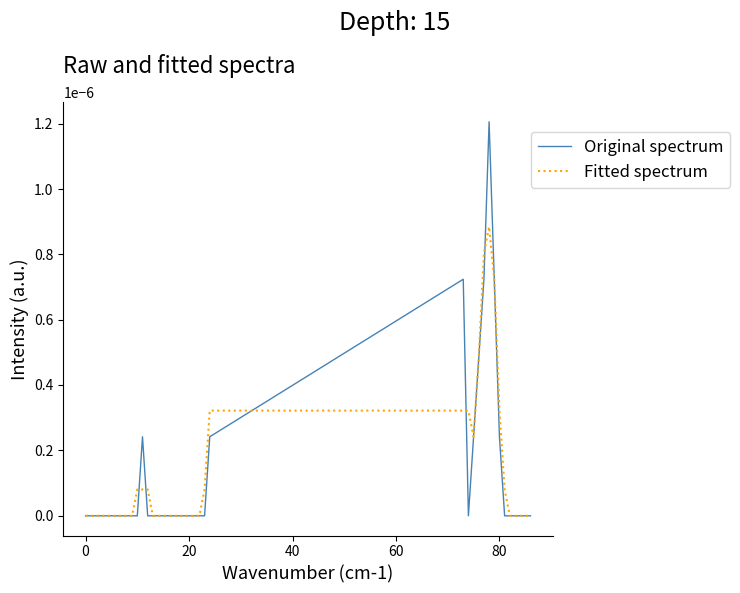

Rank the series by their maximum value, from highest to lowest.

Original spectrum, Fitted spectrum